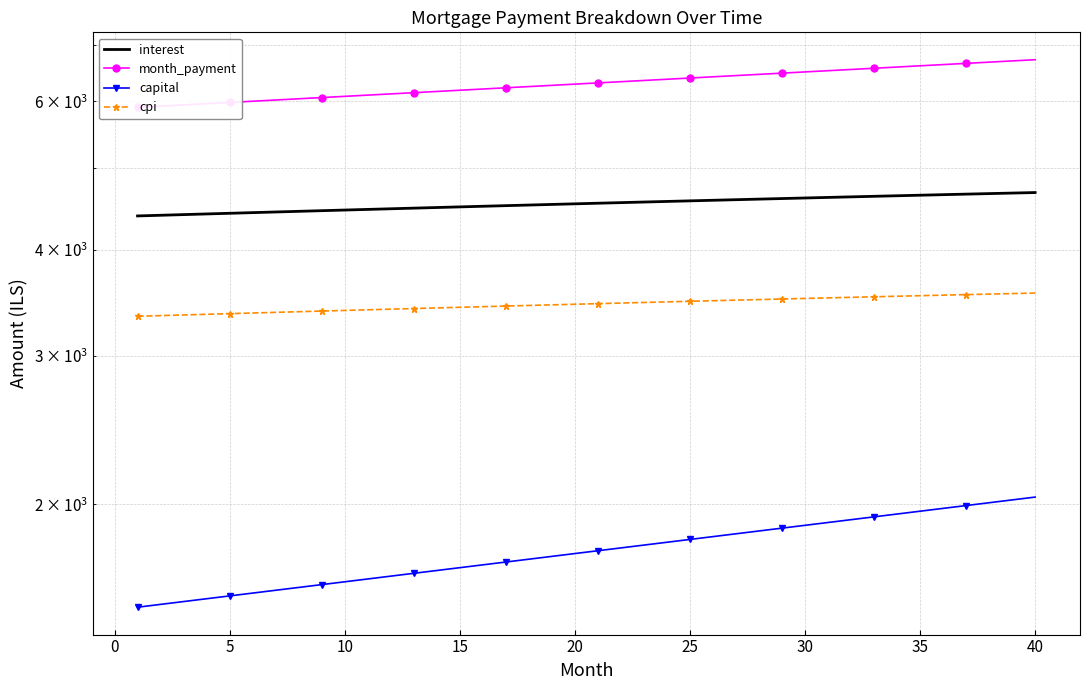

Between 14 and 35, which series saw the biggest shift?

month_payment